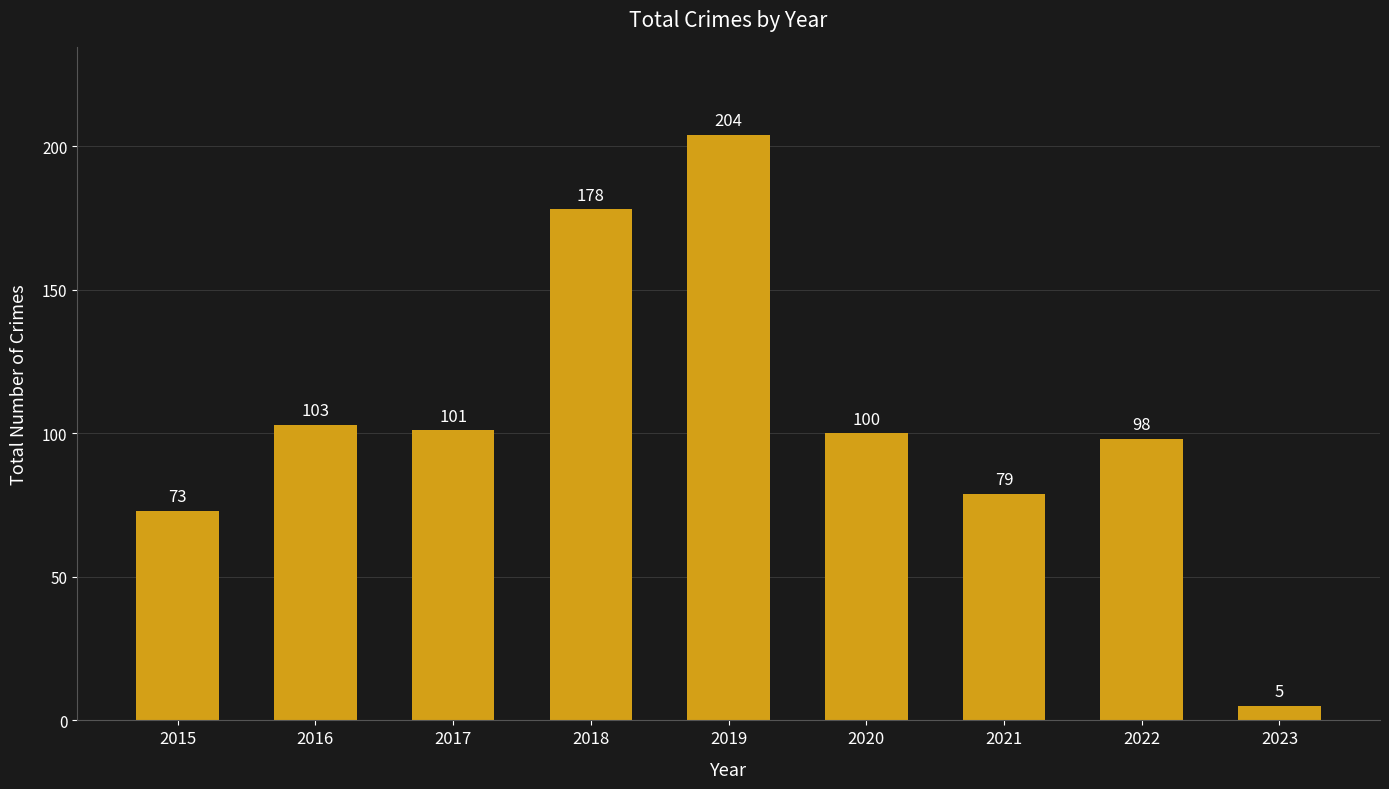

What is the average value?

105